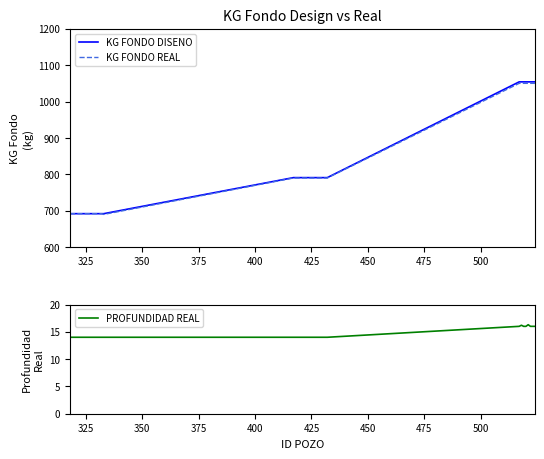

What is the minimum value for KG FONDO DISENO?

692